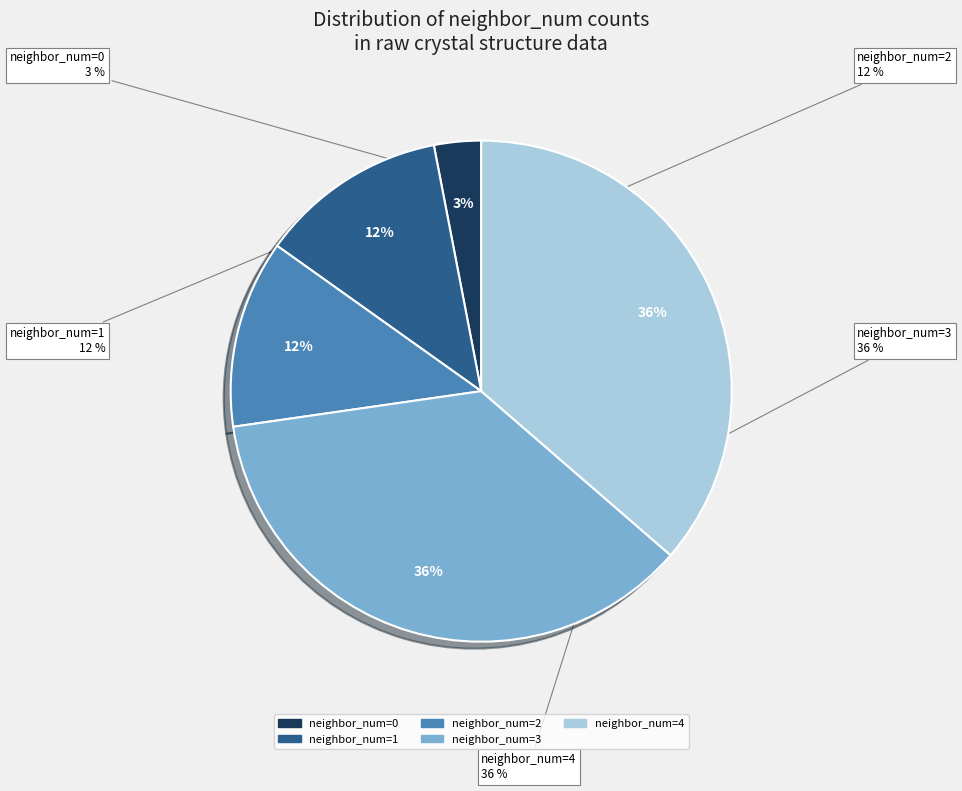

True or false: neighbor_num=2 accounts for 12% of the total.

True